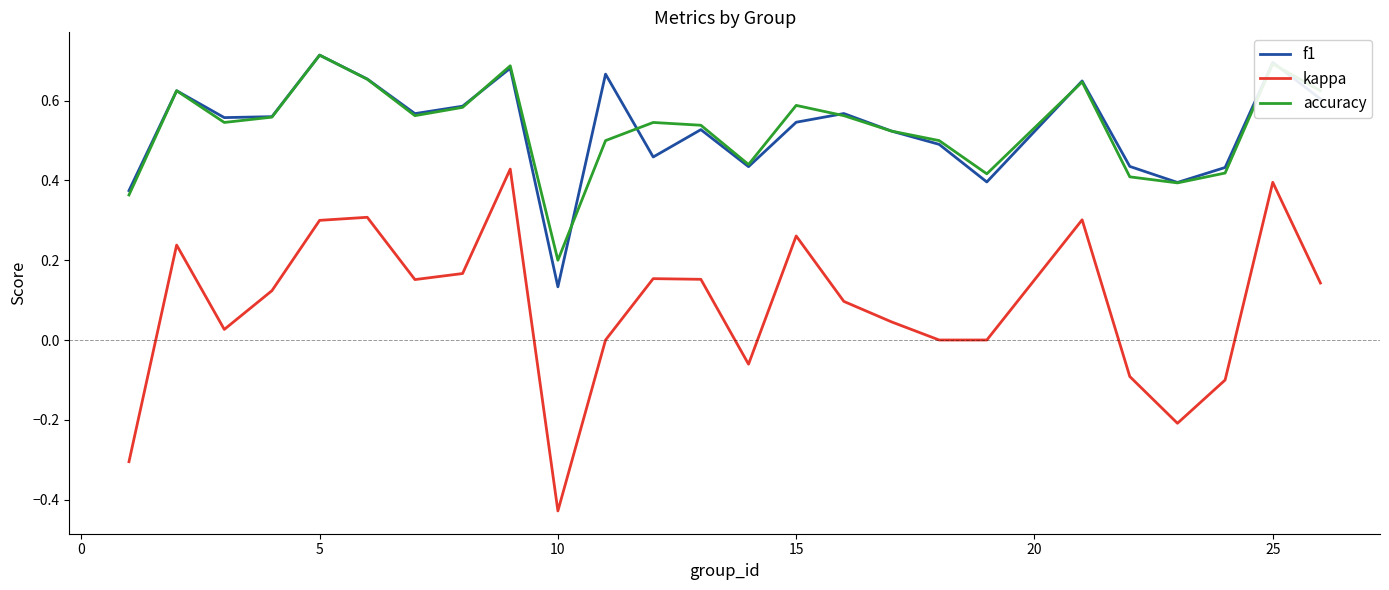

Which series has the largest range (max minus min)?

kappa